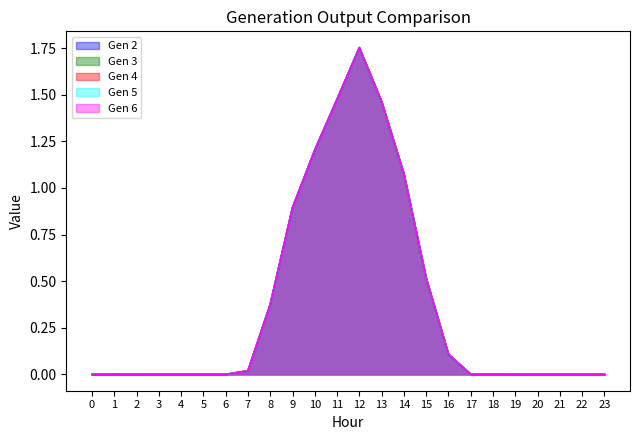

Does the chart have visible grid lines?

No